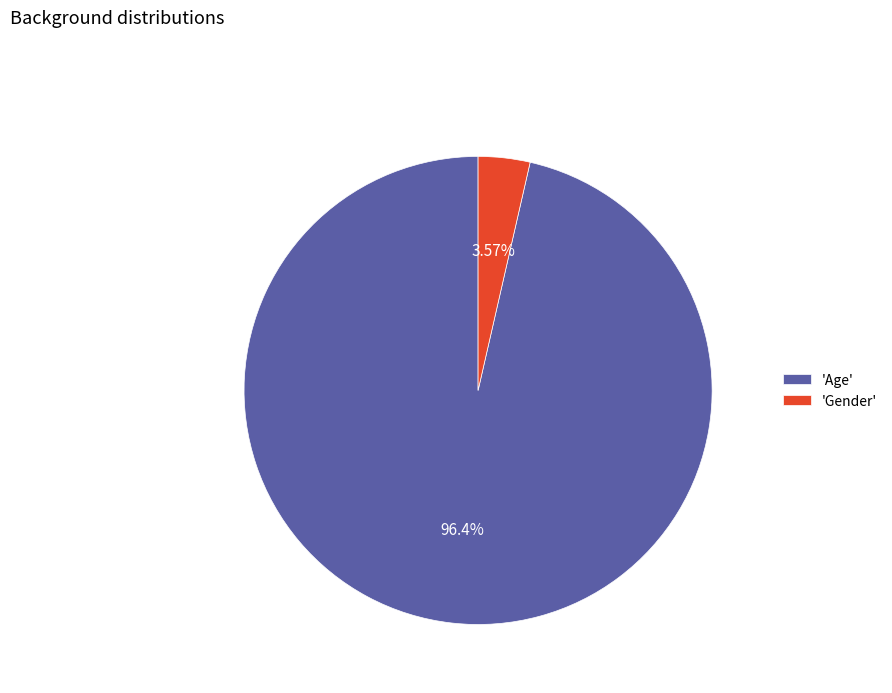

Rank the categories by value from lowest to highest.

'Gender', 'Age'